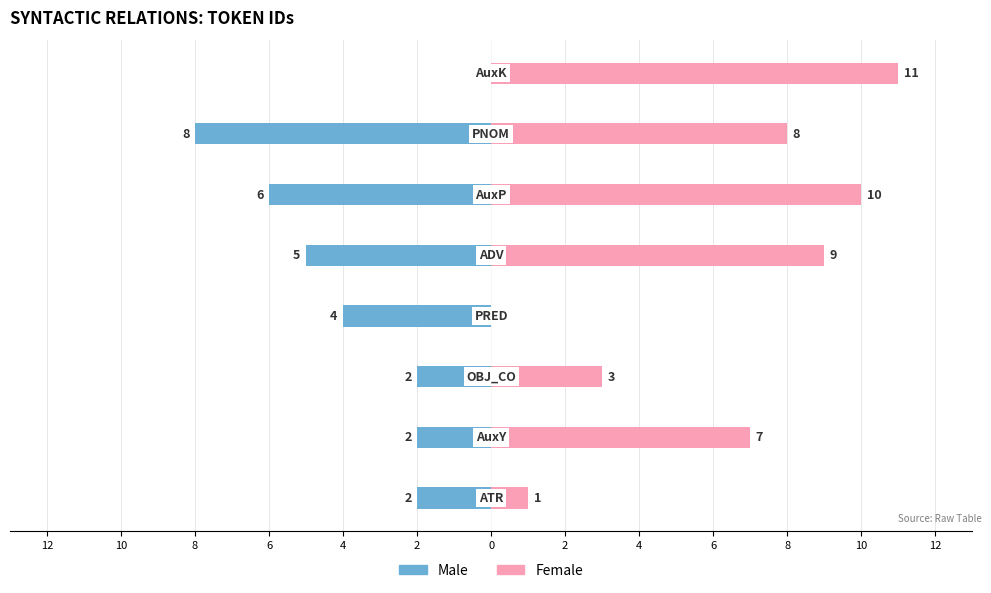

Rank the series by their maximum value, from highest to lowest.

Female, Male